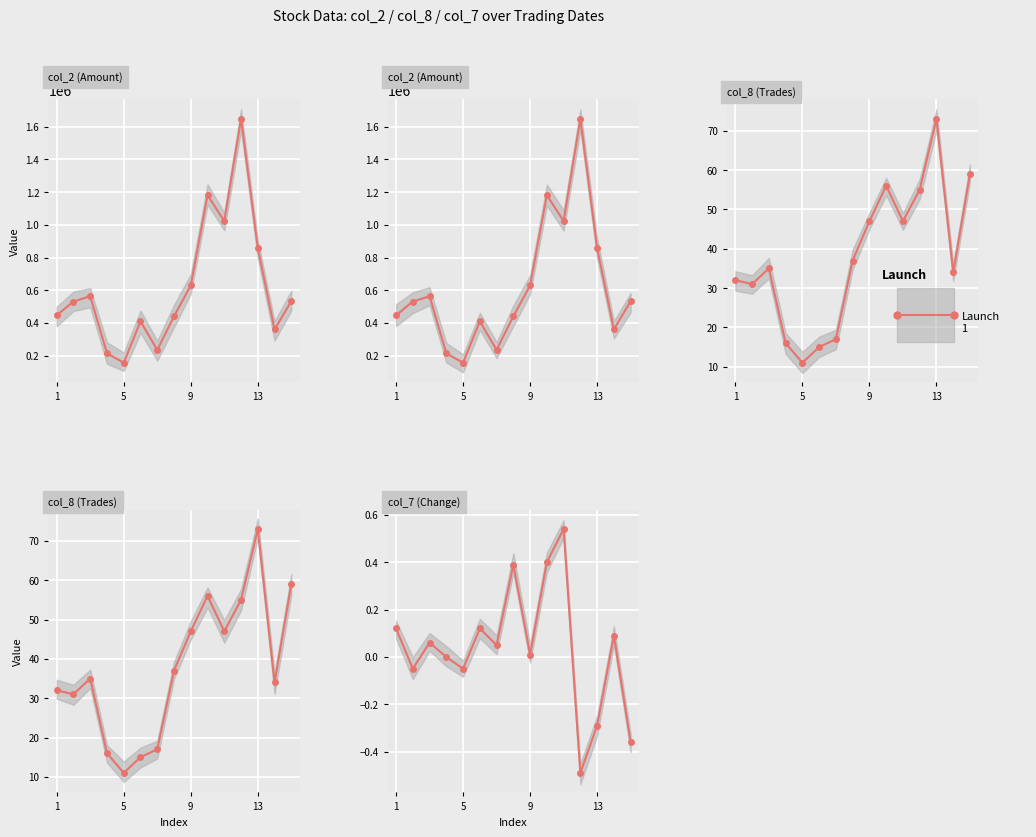

True or false: col_2 (Amount) and col_7 (Change) intersect in this chart.

False